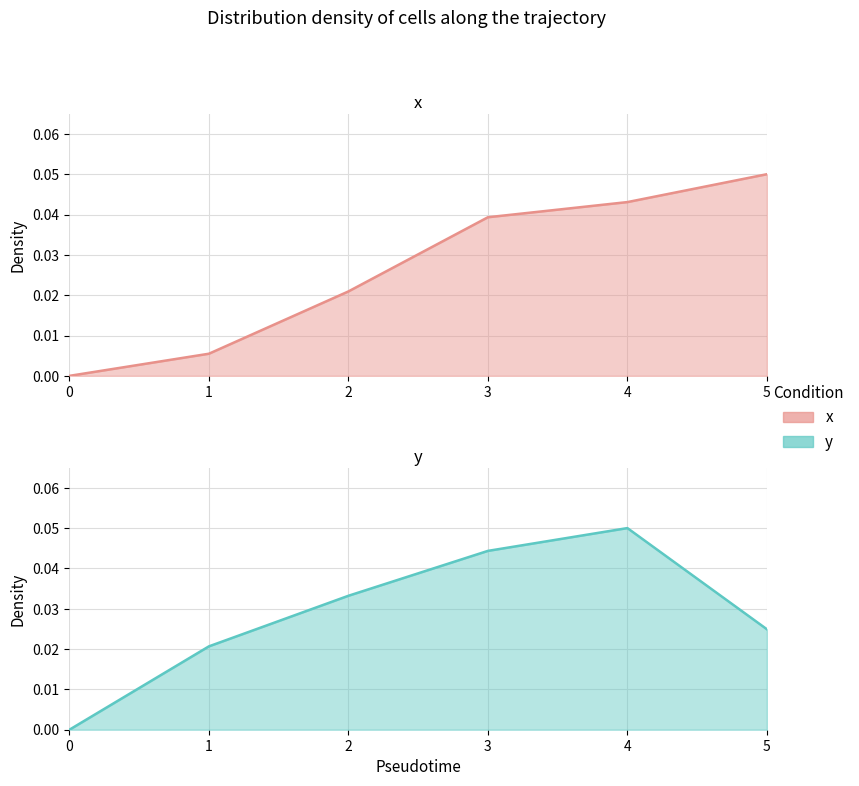

List the series in order of their peak value, highest first.

x, y